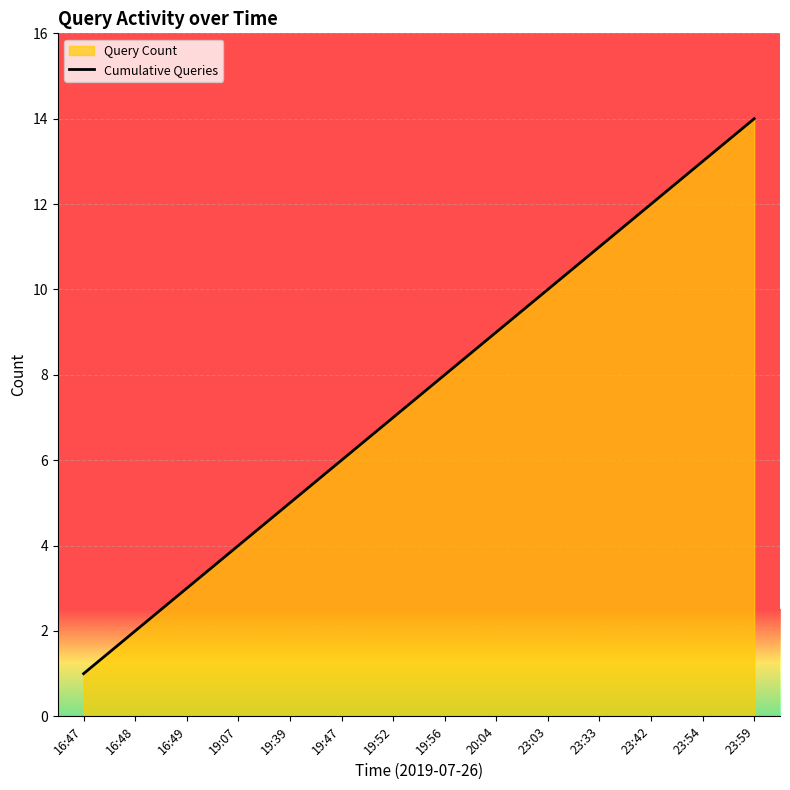

Rank the categories by value from highest to lowest.

23:59, 23:54, 23:42, 23:33, 23:03, 20:04, 19:56, 19:52, 19:47, 19:39, 19:07, 16:49, 16:48, 16:47